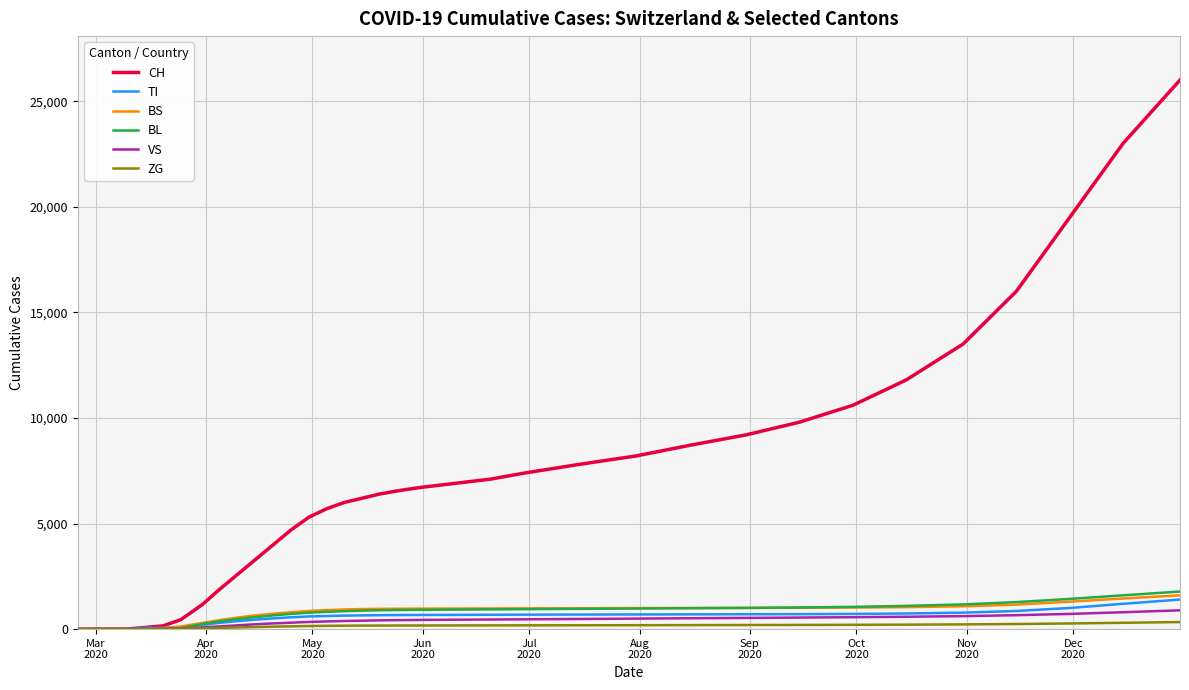

Which series has the largest range (max minus min)?

CH